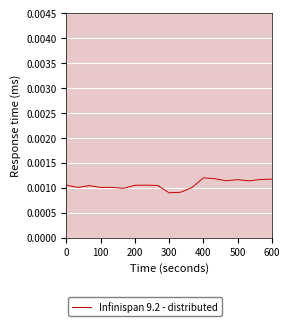

What is the label of the 7th point from the right?

400